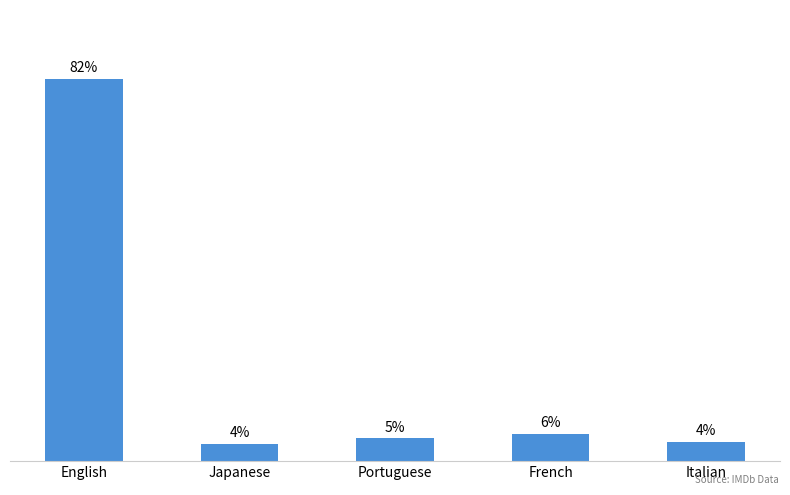

Does the chart contain any negative values?

No